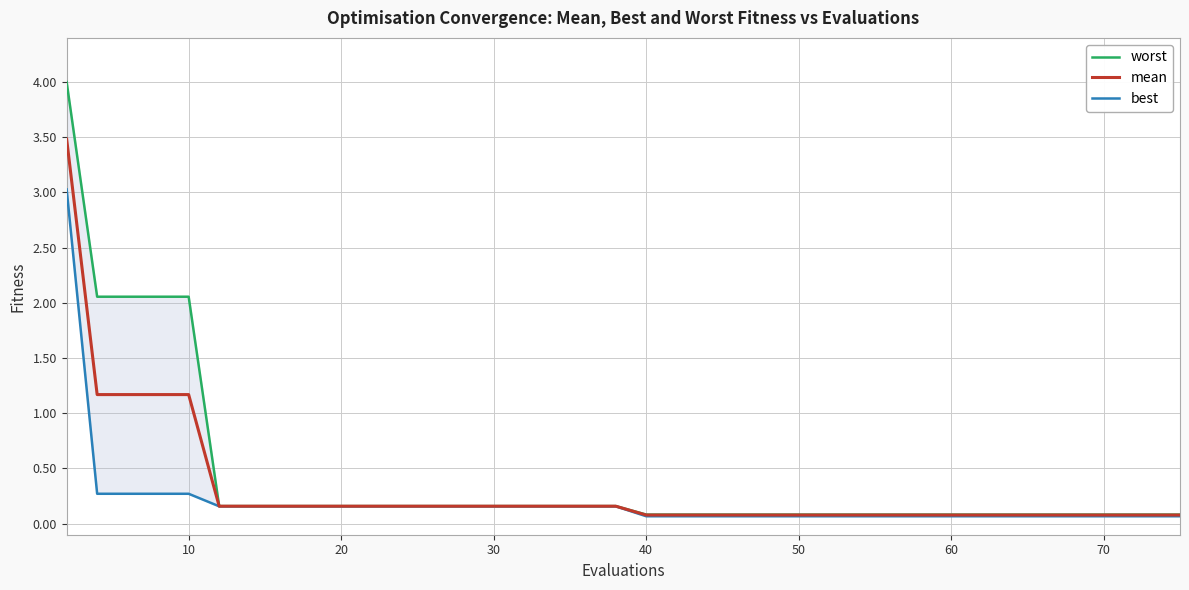

Reading left to right, what are all the values shown in this chart?

worst: 4.0	2.1	2.1	2.1	2.1	0.2	0.2	0.2	0.2	0.2	0.2	0.2	0.2	0.2	0.2	0.2	0.2	0.2	0.2	0.2	0.1	0.1	0.1	0.1	0.1	0.1	0.1	0.1	0.1	0.1	0.1	0.1	0.1	0.1	0.1	0.1	0.1	0.1	0.1	0.1
mean: 3.5	1.2	1.2	1.2	1.2	0.2	0.2	0.2	0.2	0.2	0.2	0.2	0.2	0.2	0.2	0.2	0.2	0.2	0.2	0.2	0.1	0.1	0.1	0.1	0.1	0.1	0.1	0.1	0.1	0.1	0.1	0.1	0.1	0.1	0.1	0.1	0.1	0.1	0.1	0.1
best: 3.0	0.3	0.3	0.3	0.3	0.2	0.2	0.2	0.2	0.2	0.2	0.2	0.2	0.2	0.2	0.2	0.2	0.2	0.2	0.2	0.1	0.1	0.1	0.1	0.1	0.1	0.1	0.1	0.1	0.1	0.1	0.1	0.1	0.1	0.1	0.1	0.1	0.1	0.1	0.1